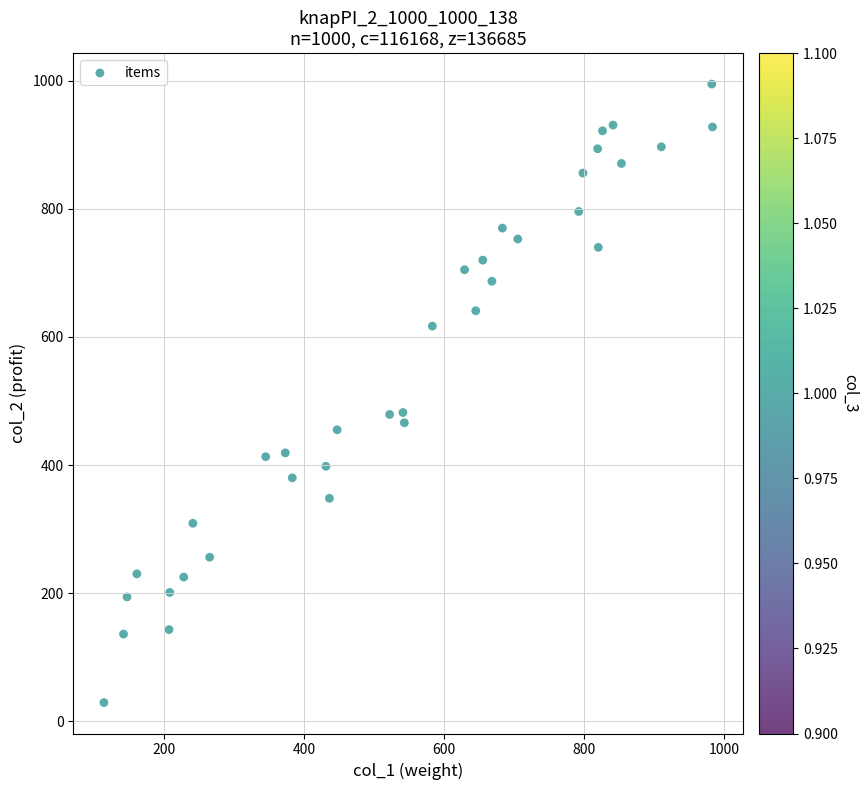

What is the range of X values (max minus min)?

869